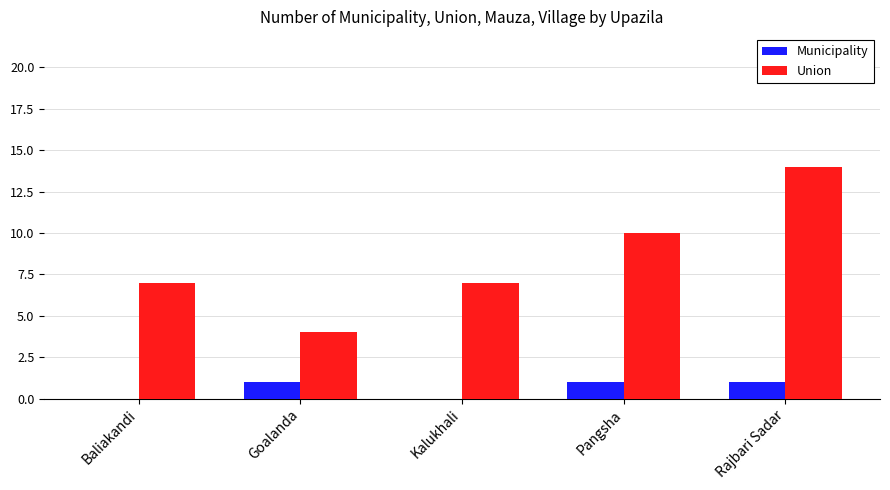

Count the Municipality values in the range 0 to 1.

5